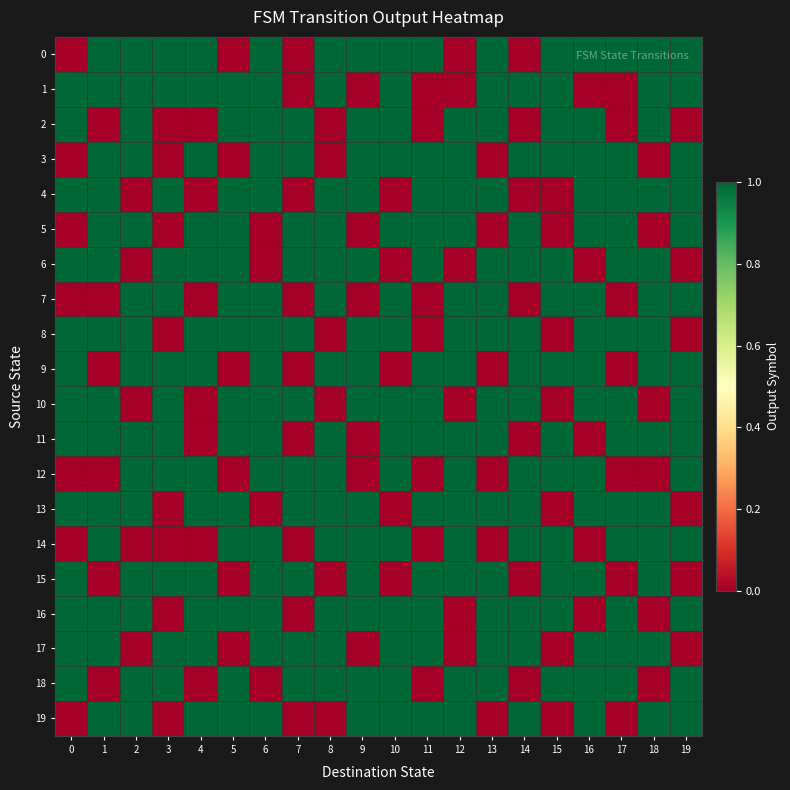

Between 17 and 13, which is larger?

17